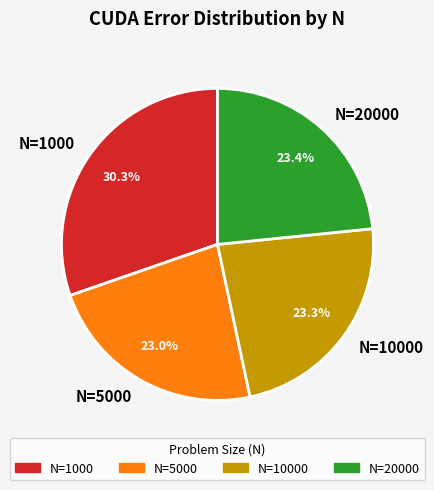

To the nearest percent, what is the combined percentage of N=10000 and N=20000?

47%